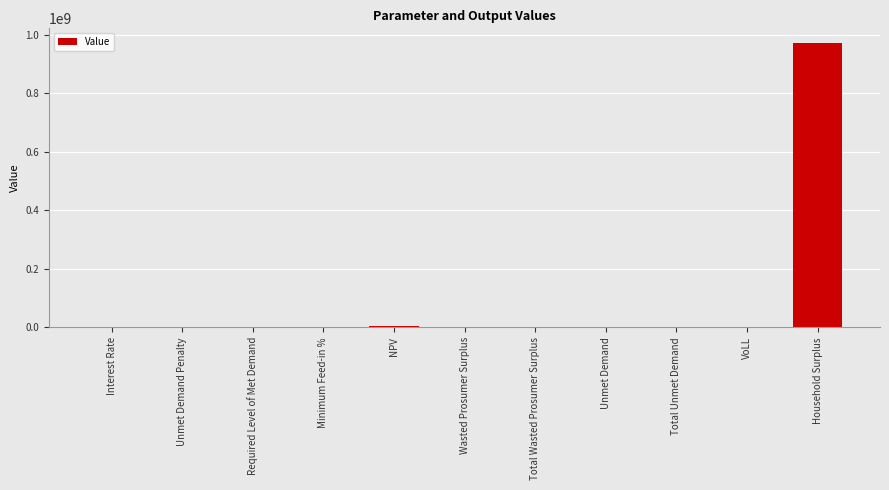

How many data points are above 21535?

6